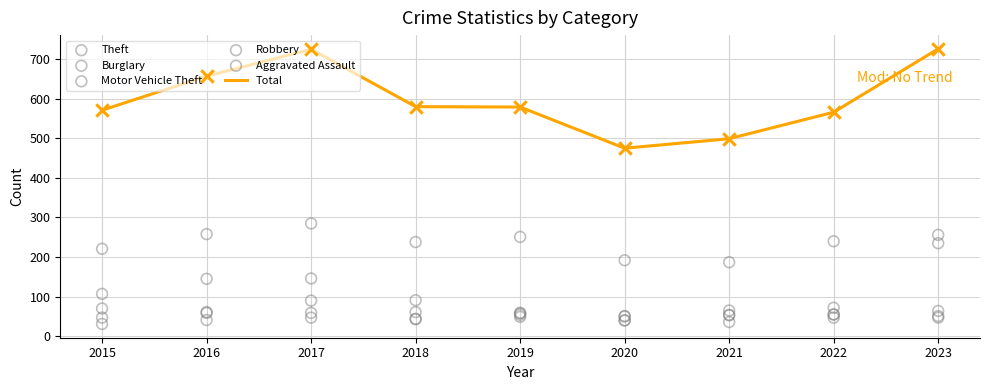

Which series contains the highest Y value?

Total